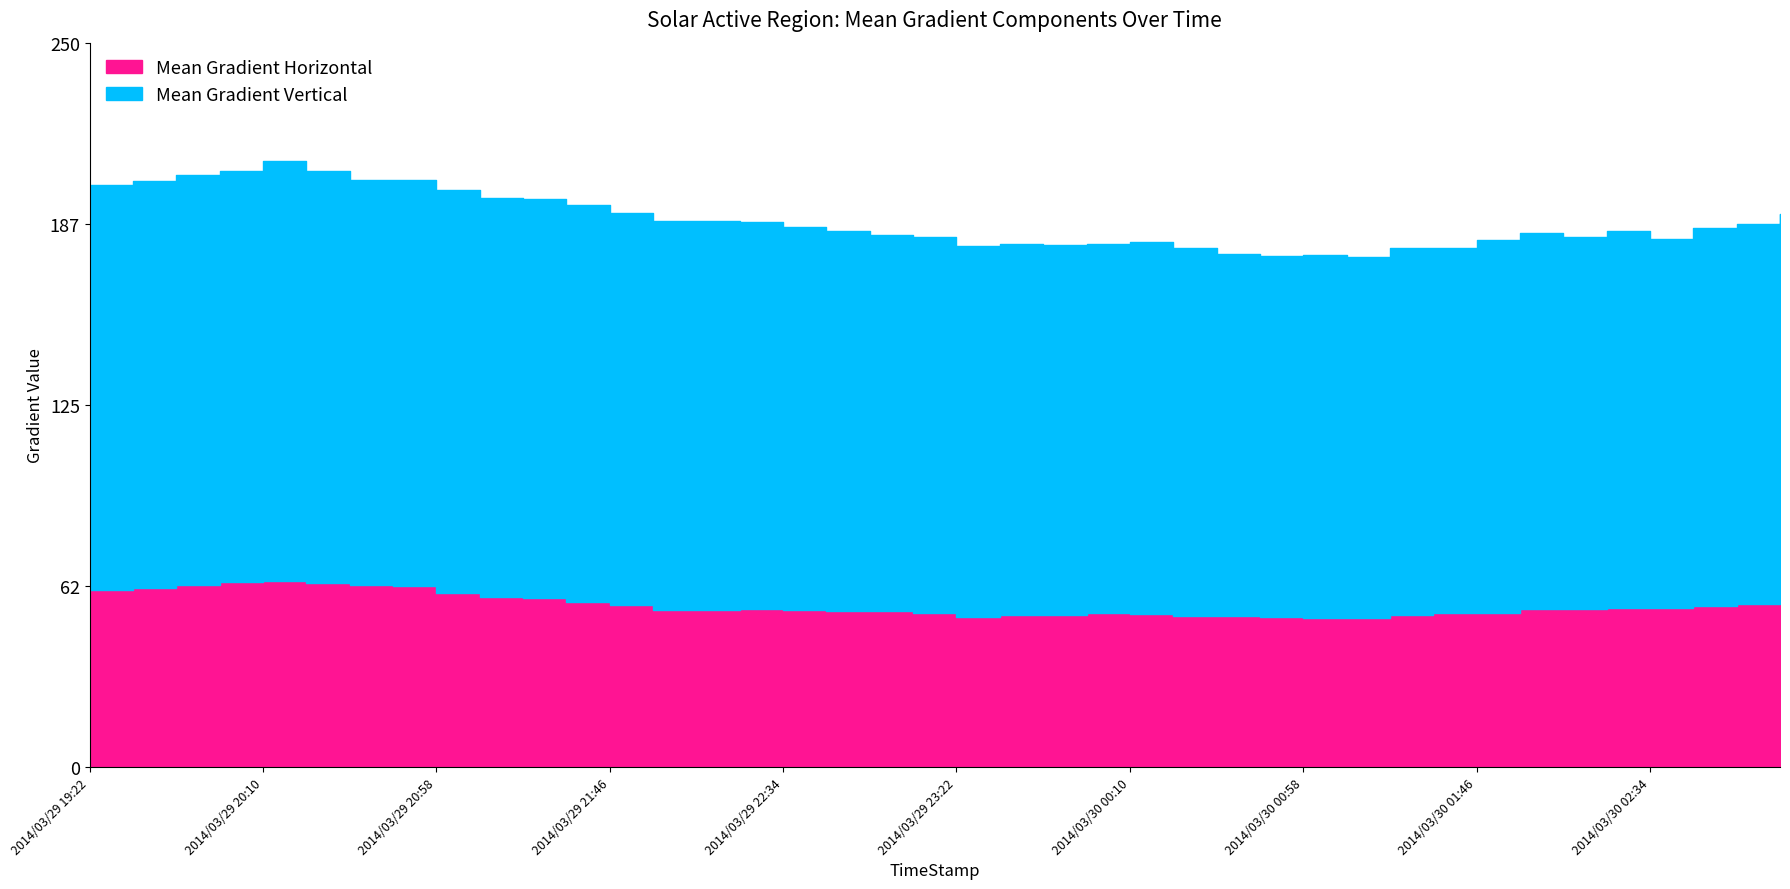

What is the label of the 19th point from the right?

2014/03/29 23:34